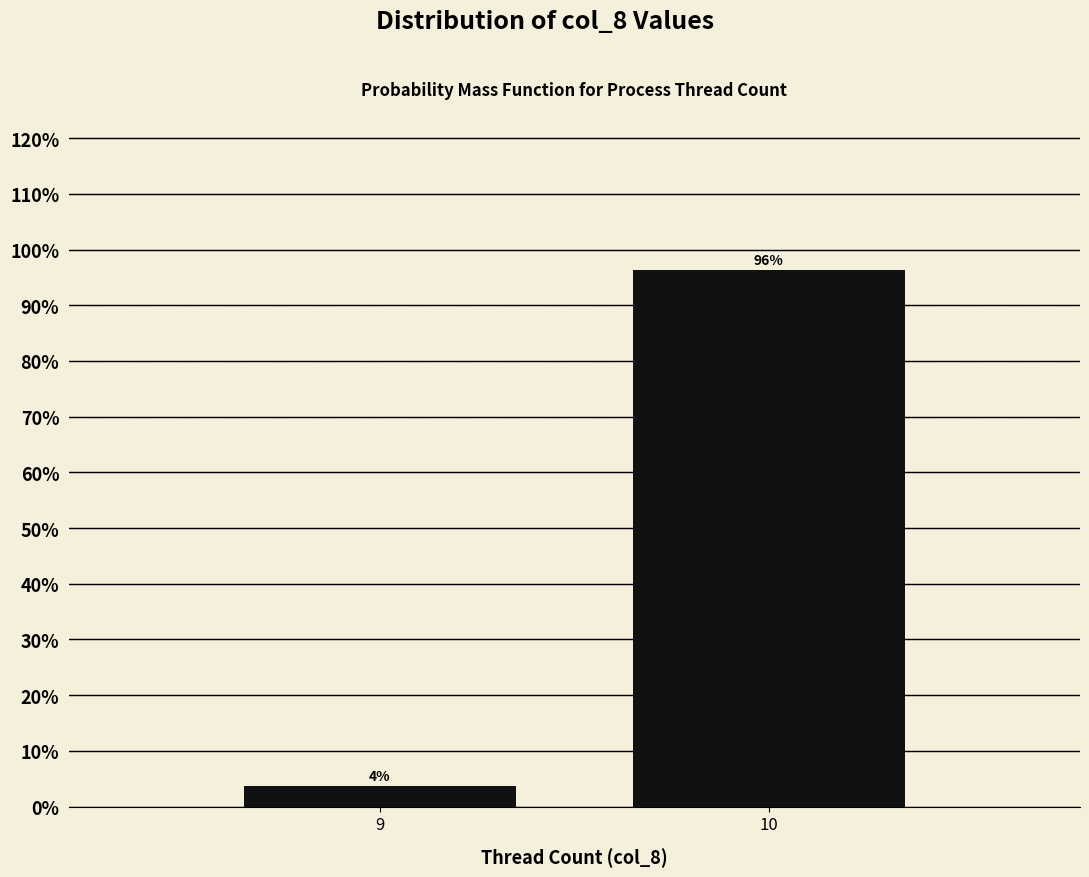

What is the value of the 2nd bar from the left?

96.3